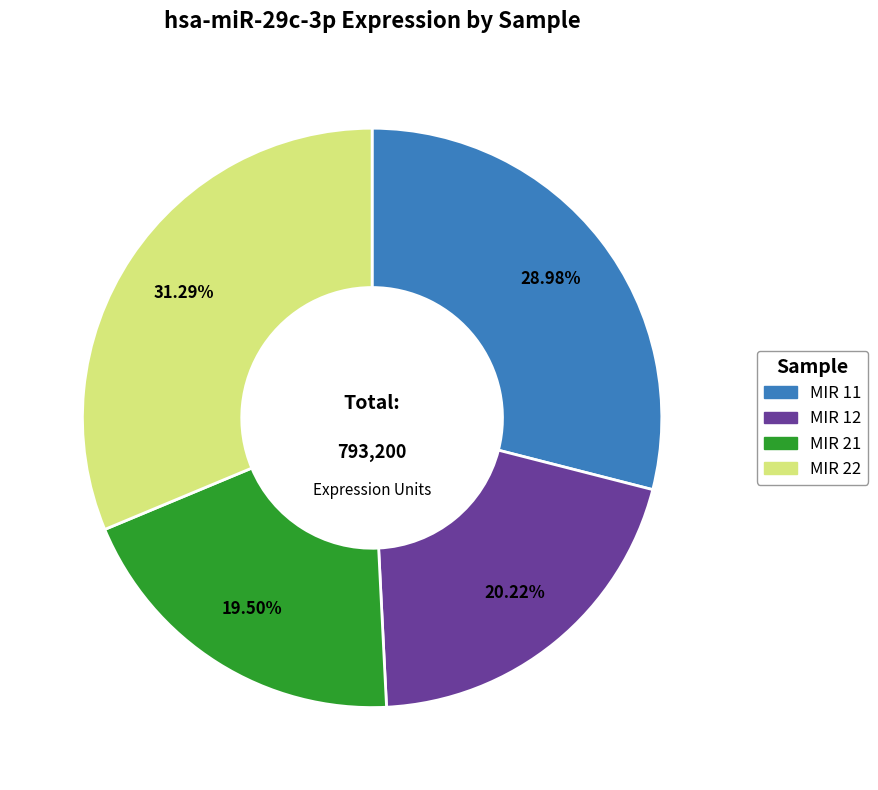

To the nearest percent, what is the difference between the MIR 22 and MIR 21 slice percentages?

12%